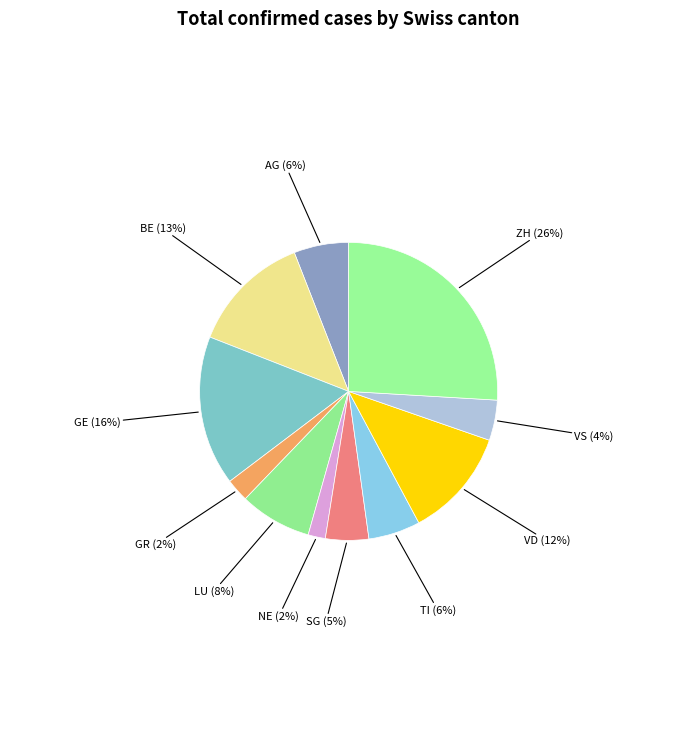

Does any single category account for the majority?

No